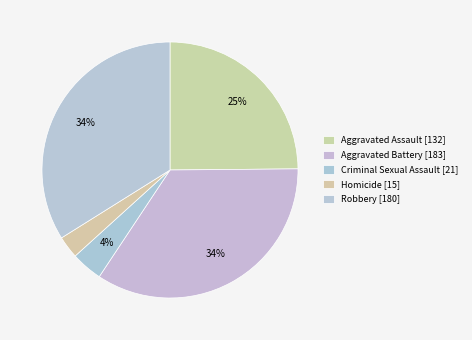

How many segments does this pie chart have?

5